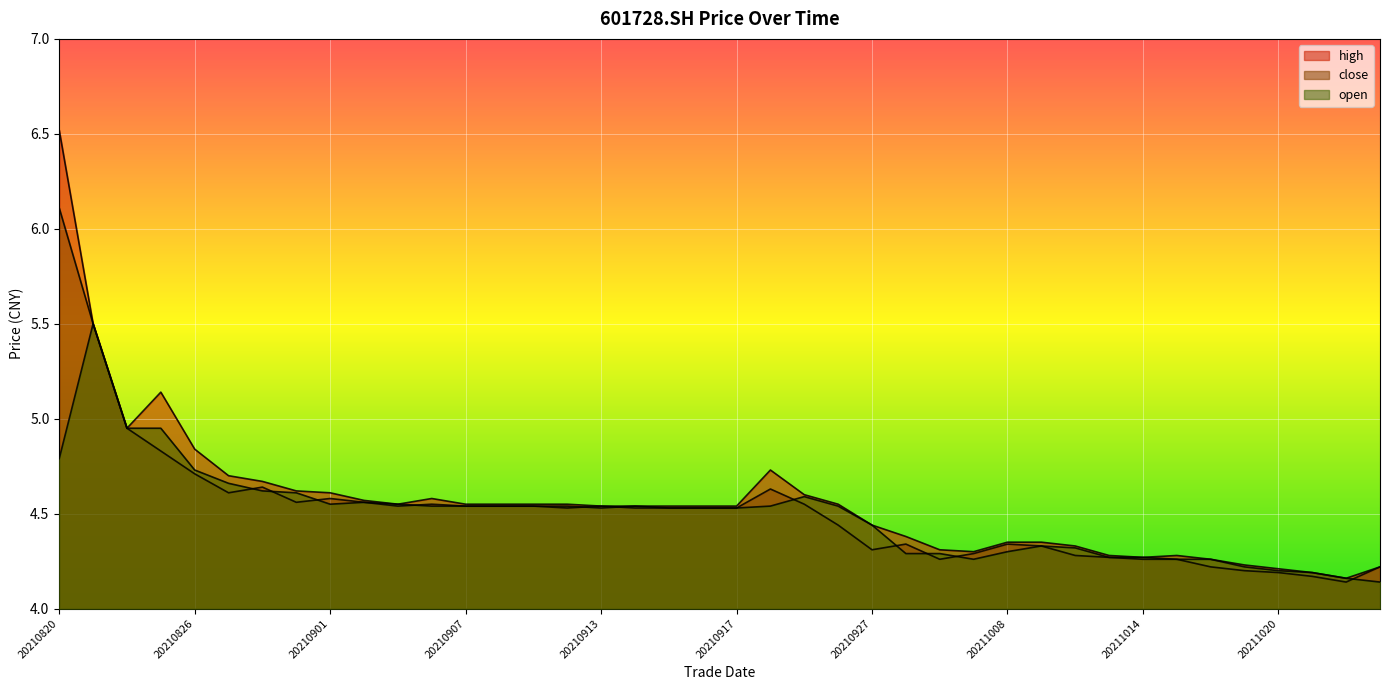

How many interior local valleys does the open series have?

3